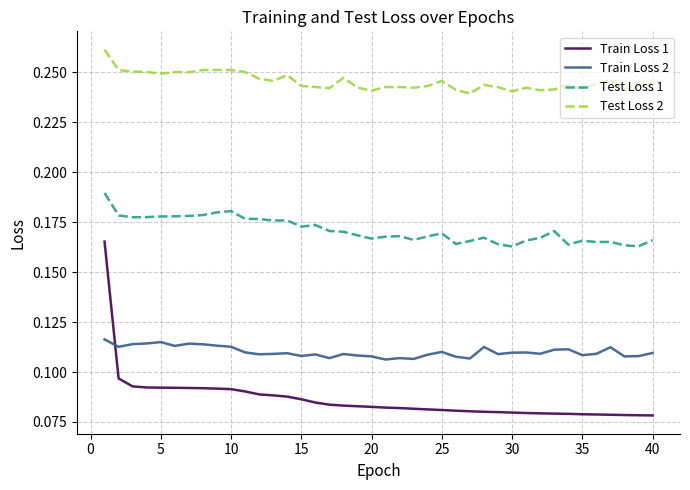

What is the sum of all Train Loss 2 values?

4.4